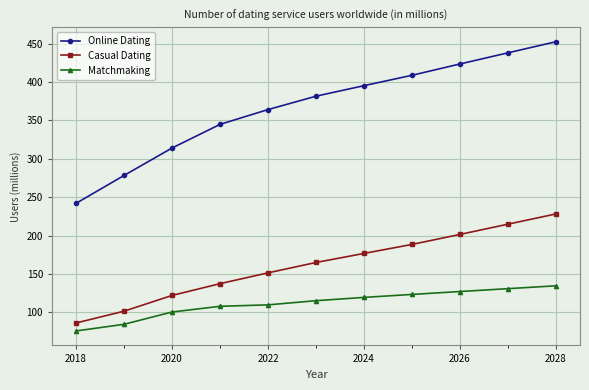

How many data points in Online Dating are less than 381?

5